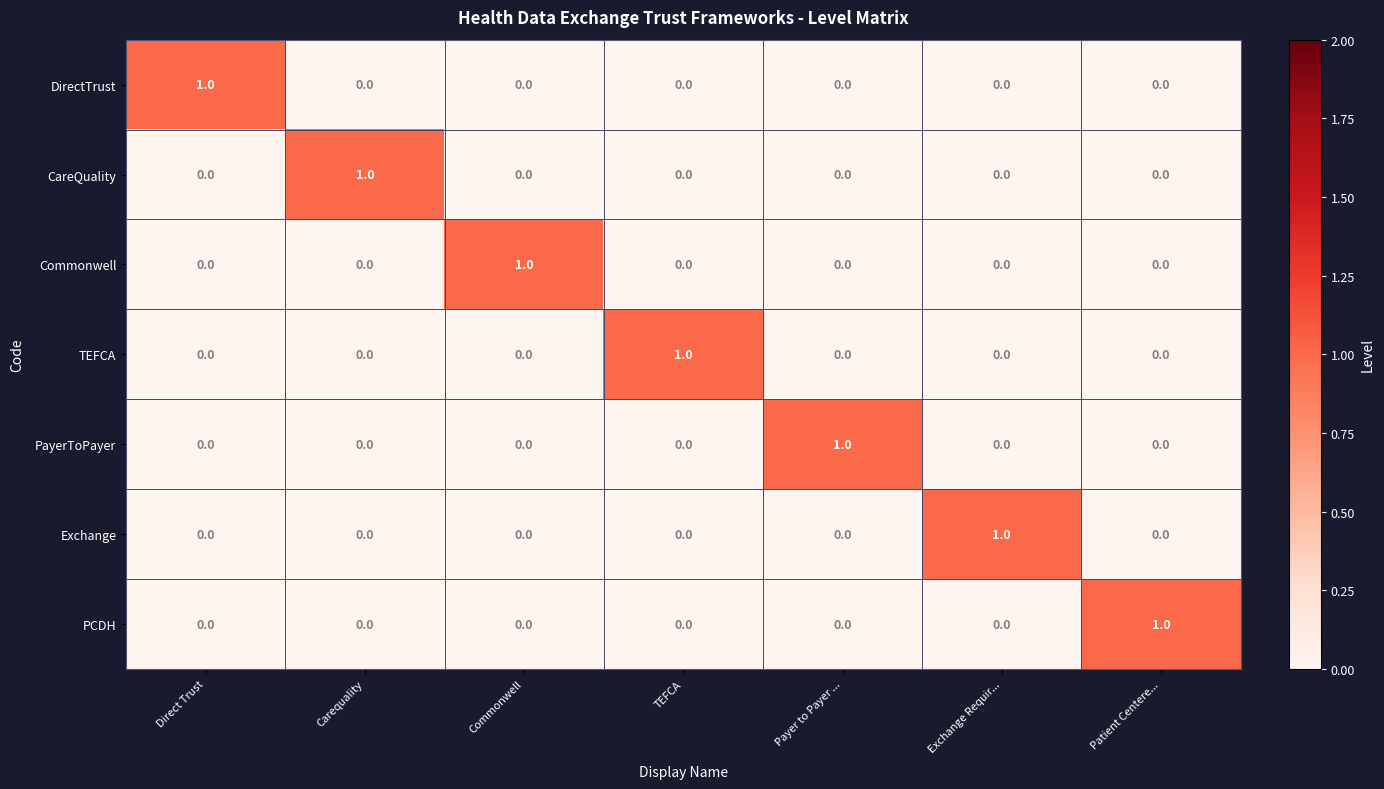

How many values in Commonwell are above zero?

1